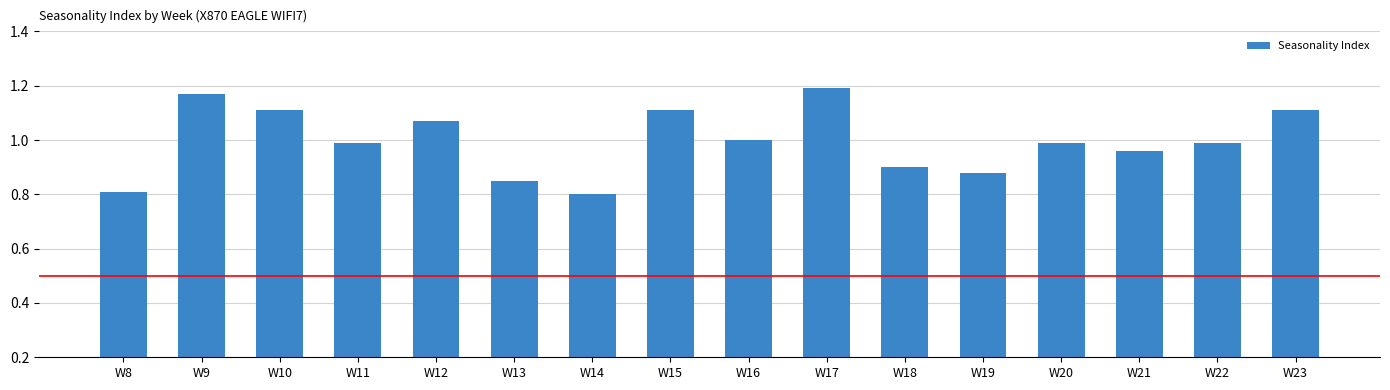

Between W9 and W18, which is larger?

W9